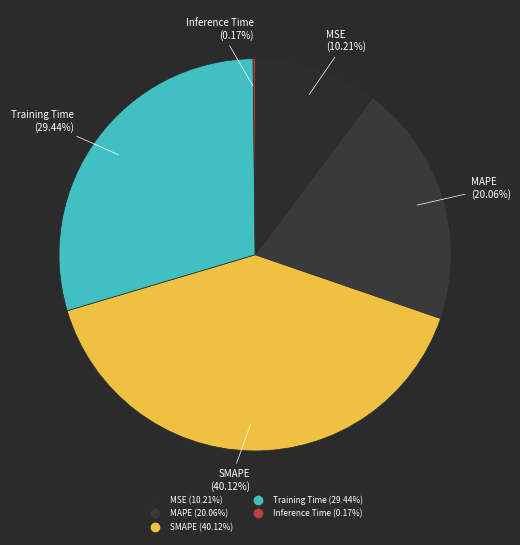

To the nearest percent, what portion does MAPE represent?

20%